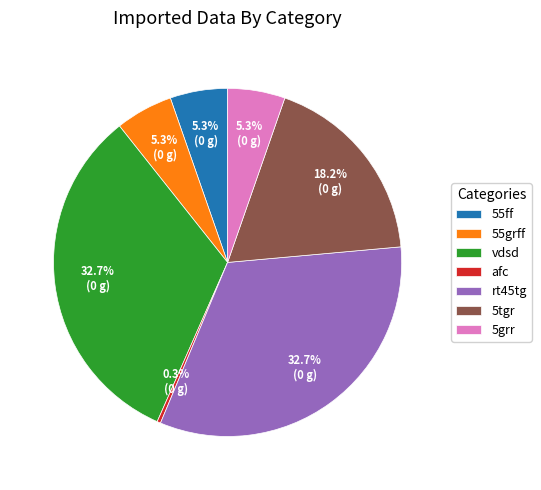

What is the smallest slice in the pie chart?

afc